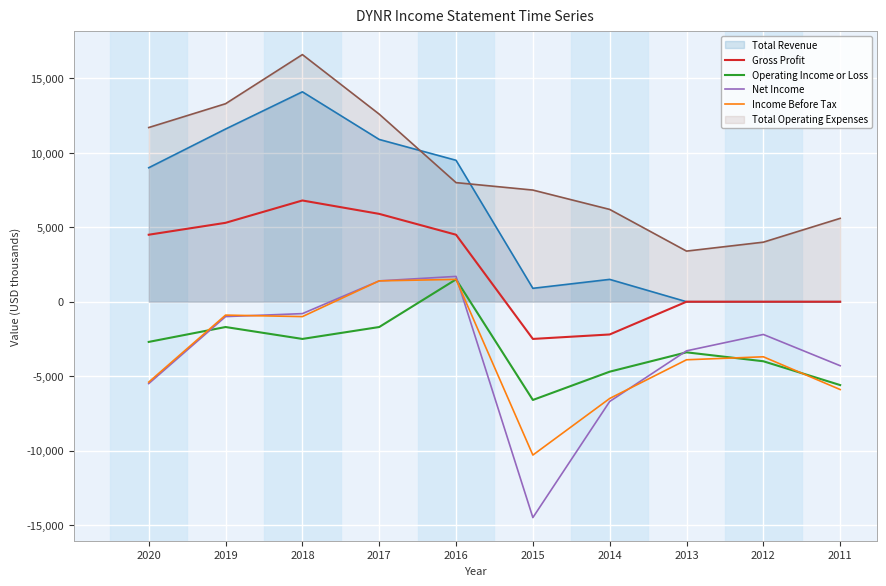

What is the value of the Net Income point at the 5th from the left?

1700